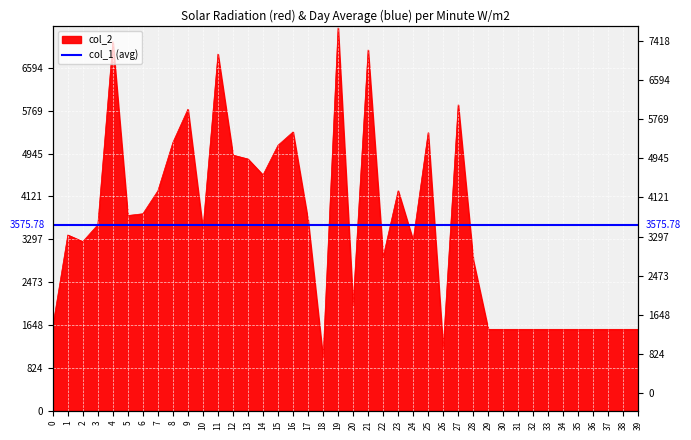

The value at 34 is 1568. True or false?

True